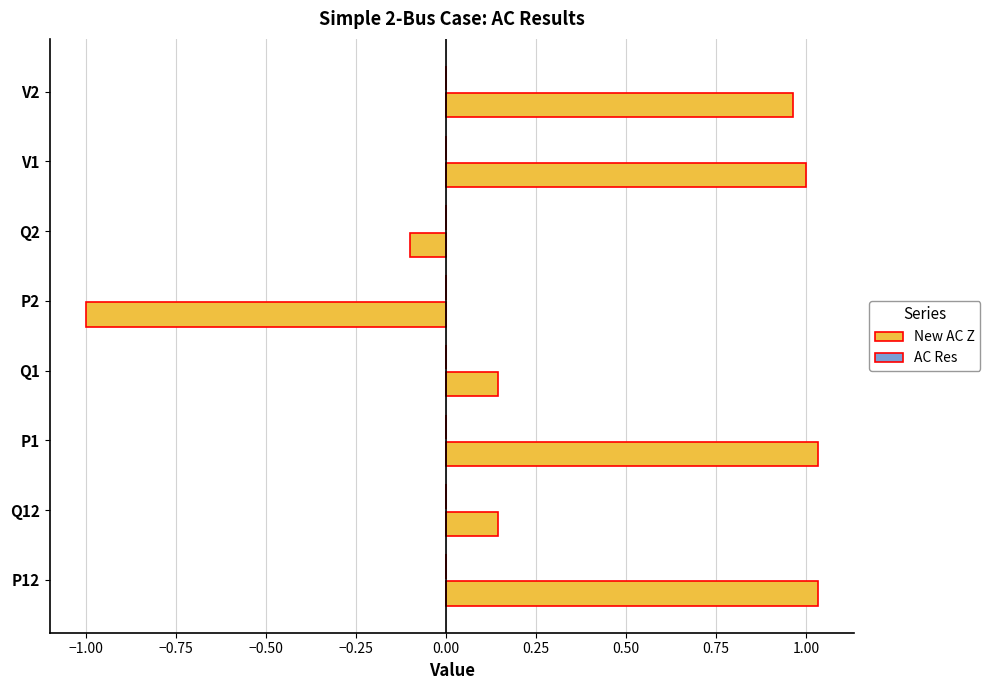

What is the value of the New AC Z bar at the 1st from the left?

1.0